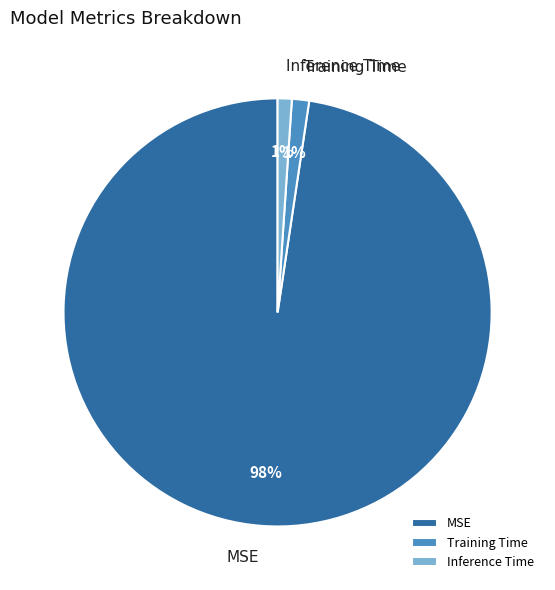

How many slices are in this pie chart?

3